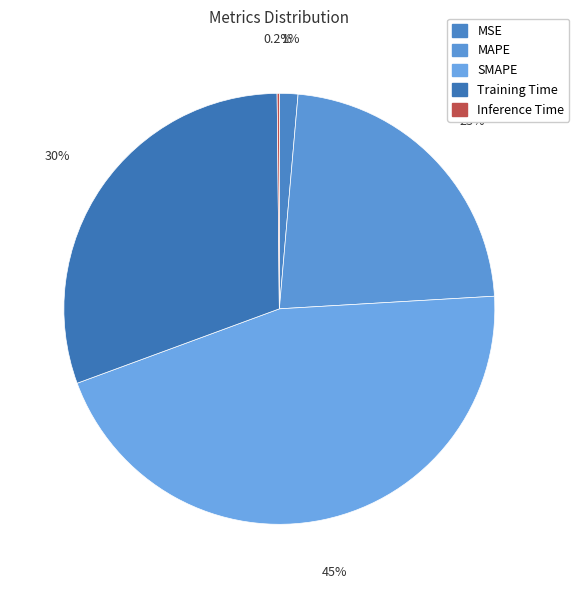

Combined, do MSE and MAPE account for over 50%?

No